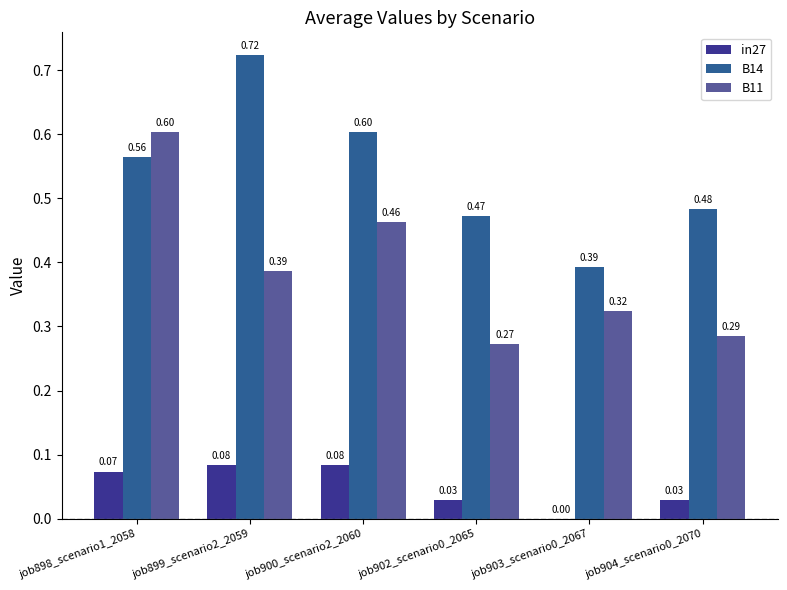

Between job899_scenario2_2059 and job904_scenario0_2070, which series saw the biggest shift?

B14